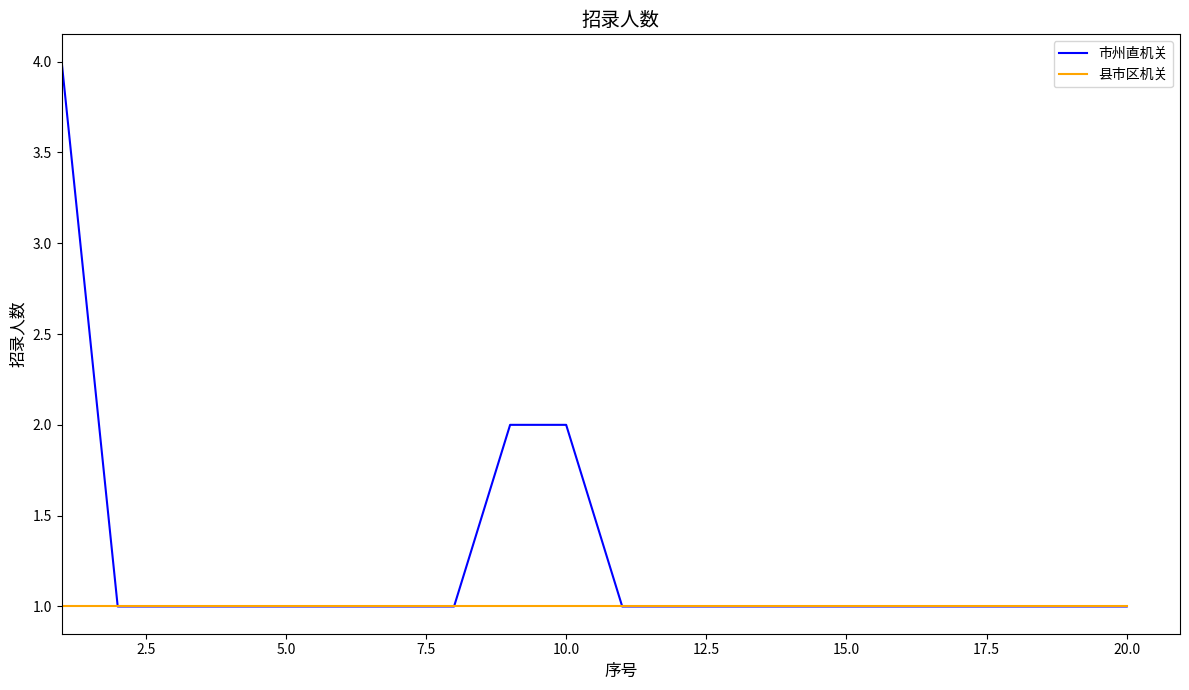

Which series has the widest spread of values?

市州直机关